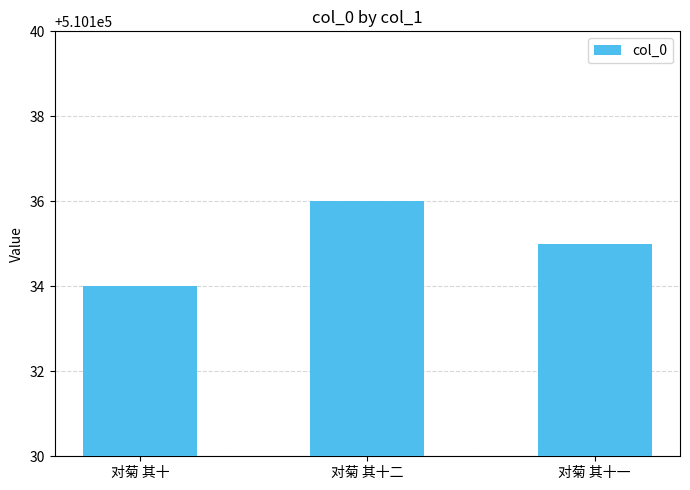

Reading right to left, what are all the values shown in this chart?

对菊 其十一=510135	对菊 其十二=510136	对菊 其十=510134